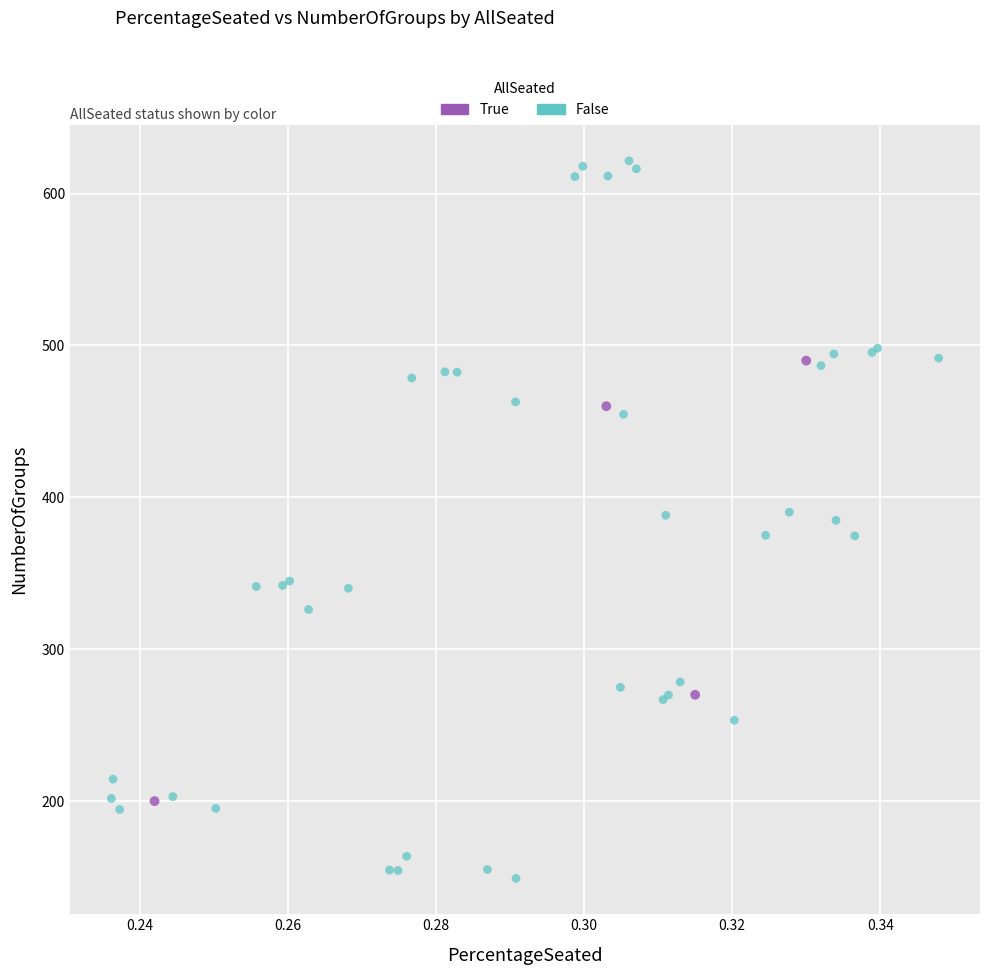

Which series has the largest Y range (max minus min)?

False